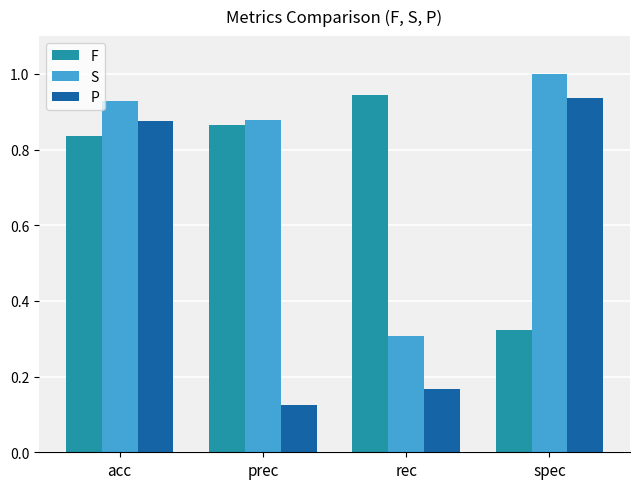

At which label does F reach its minimum?

spec